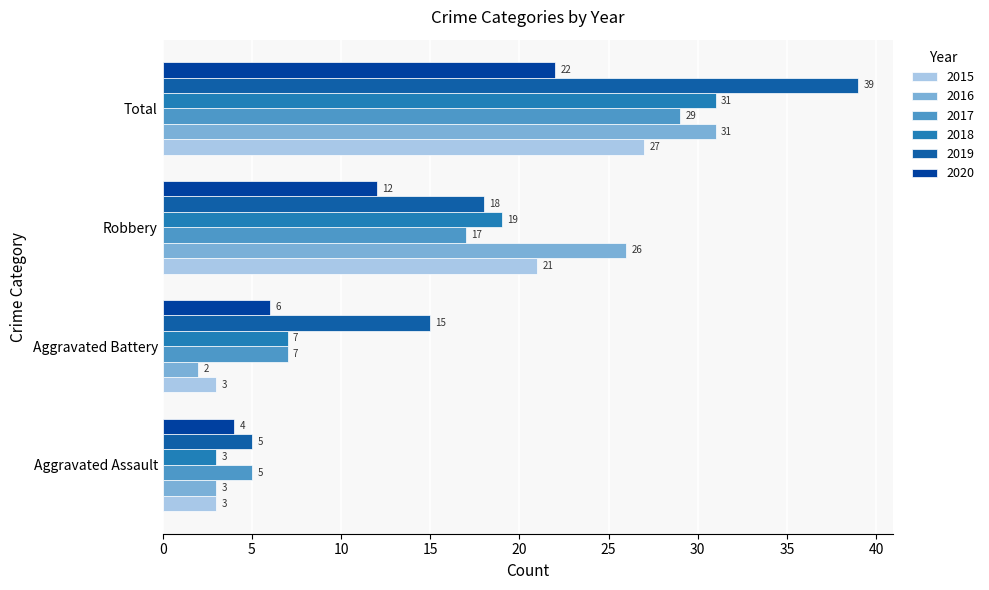

Count the number of data series in this chart.

6